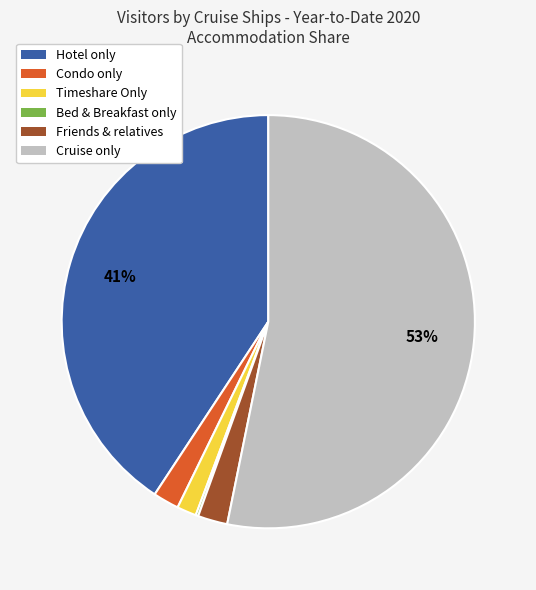

Which slice is the largest?

Cruise only